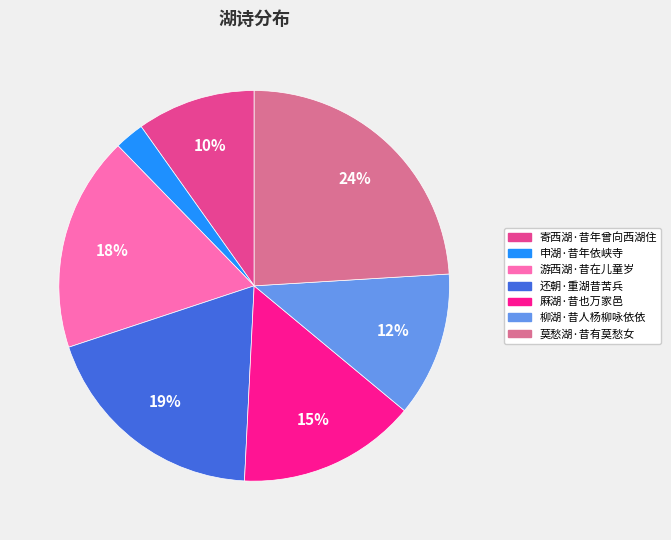

To the nearest percent, what portion does 厤湖·昔也万家邑 represent?

15%